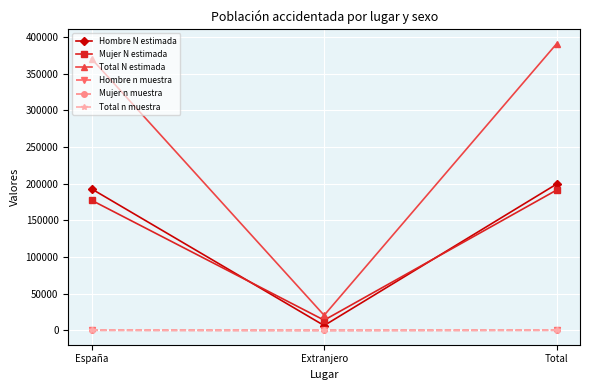

Is the value of Hombre N estimada at Total greater than the value of Mujer n muestra at Extranjero?

Yes